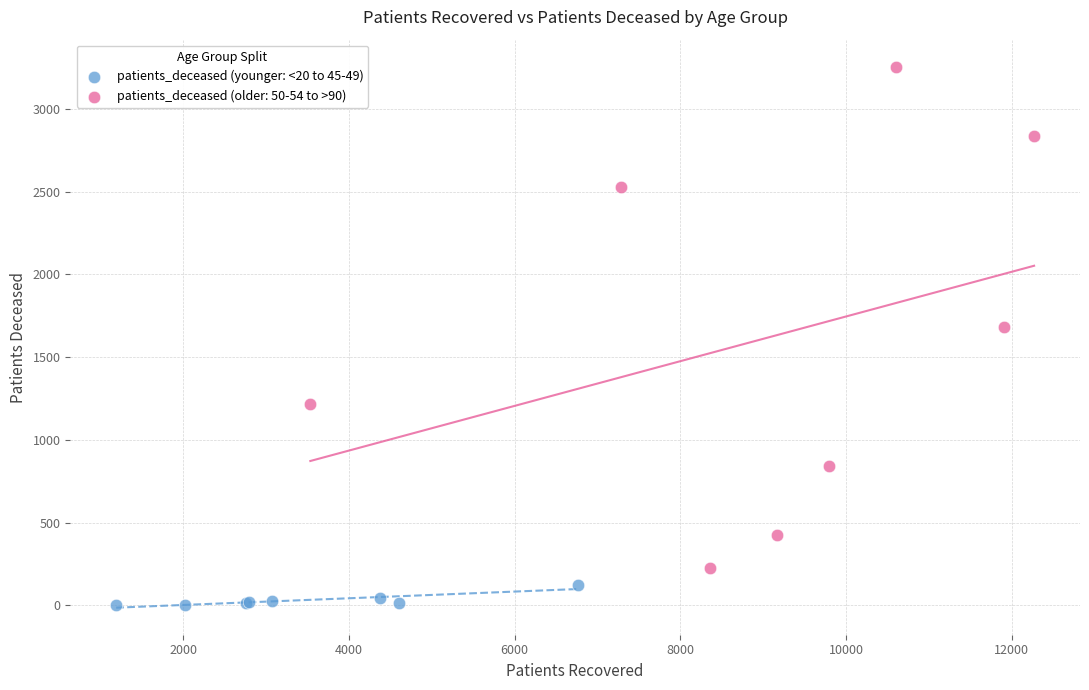

Which series reaches the minimum Y coordinate?

patients_deceased (younger: <20 to 45-49)